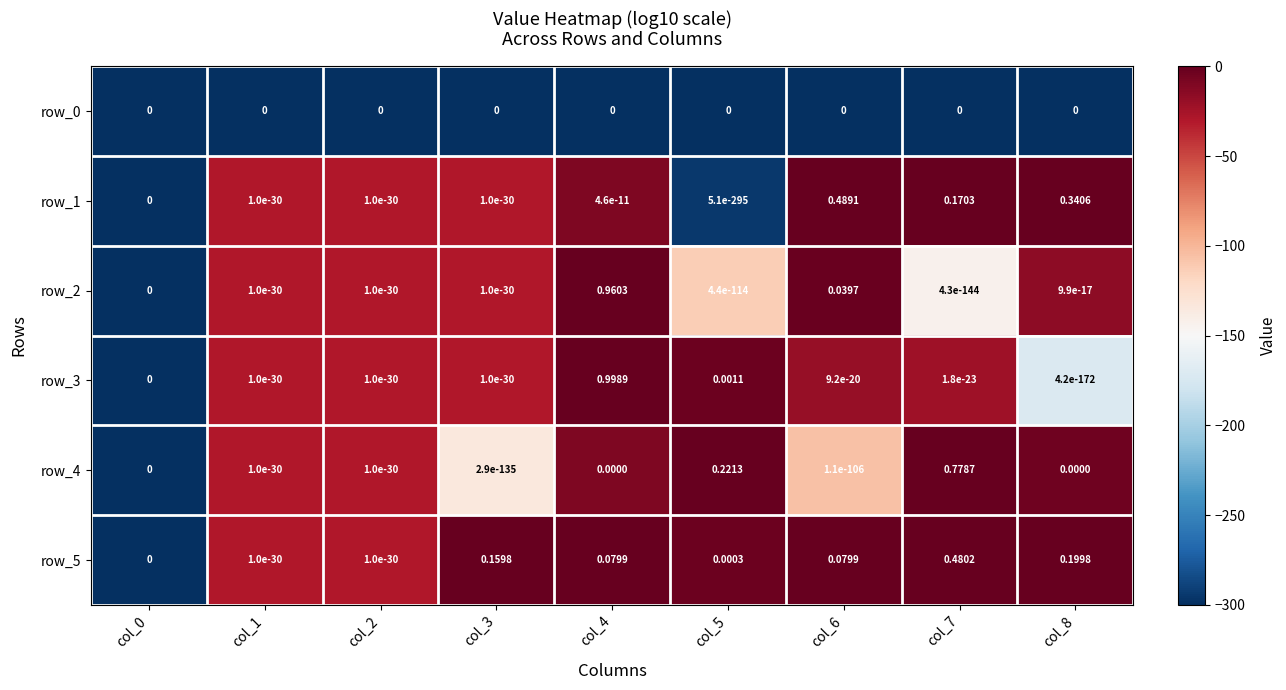

Which series changed the most between col_3 and col_4?

row_3